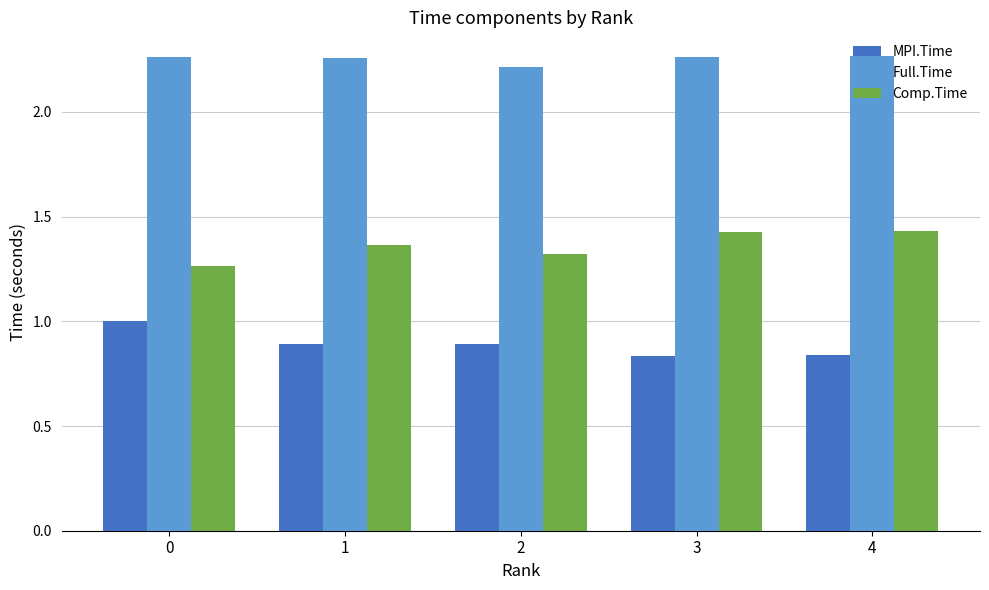

Rank the series by their average value, from highest to lowest.

Full.Time, Comp.Time, MPI.Time